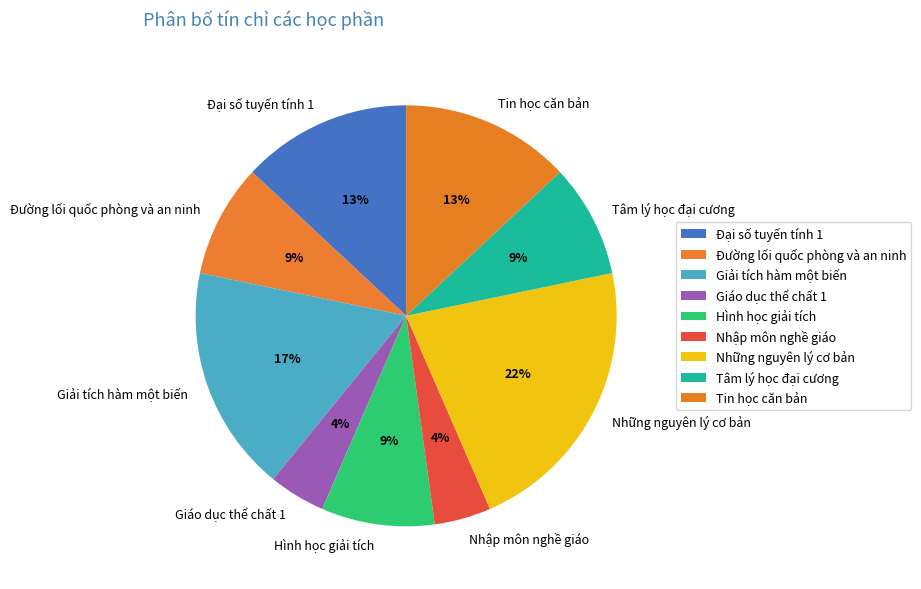

What is the largest slice in the pie chart?

Những nguyên lý cơ bản